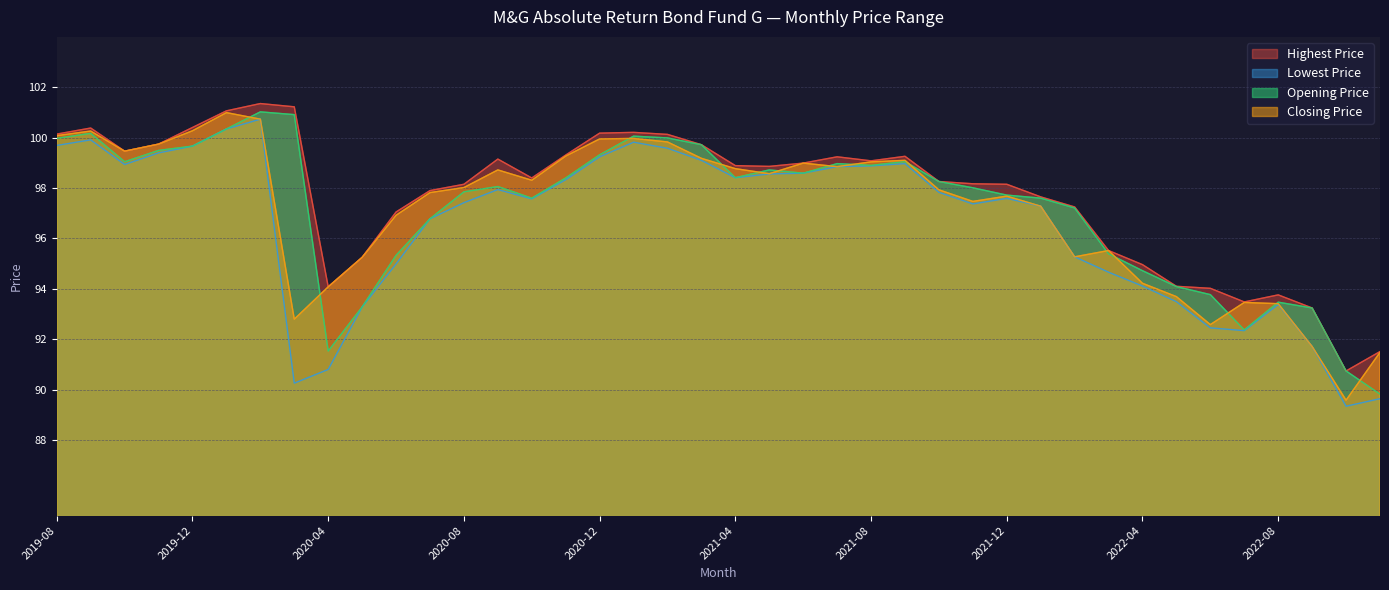

Does the chart display data point markers on the line(s)?

No